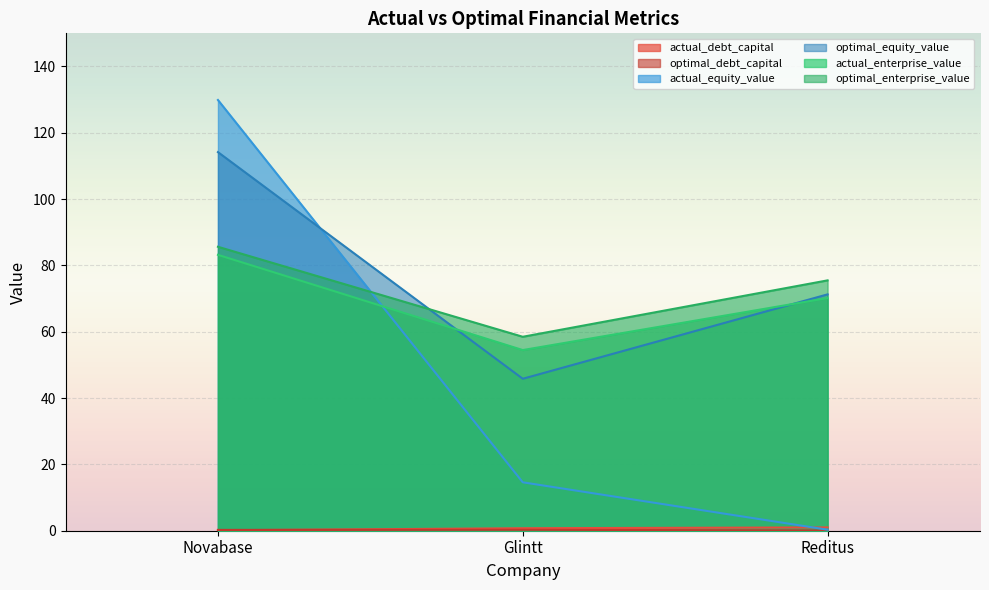

Which category has the lowest value in the actual_debt_capital series?

Novabase